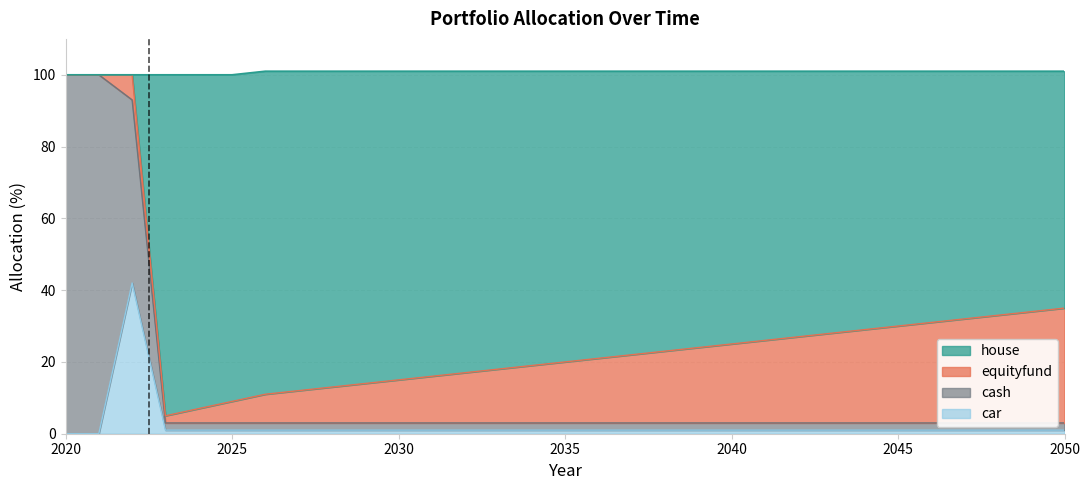

How many values in the car series are below 1?

2